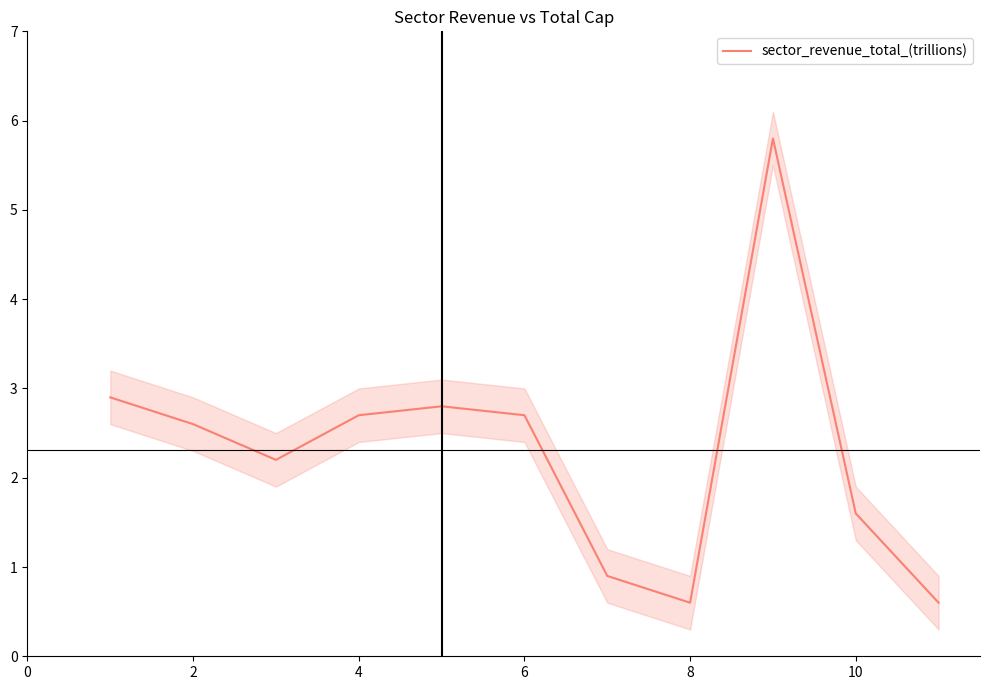

What is the minimum value for sector_revenue_total_(trillions)?

0.6